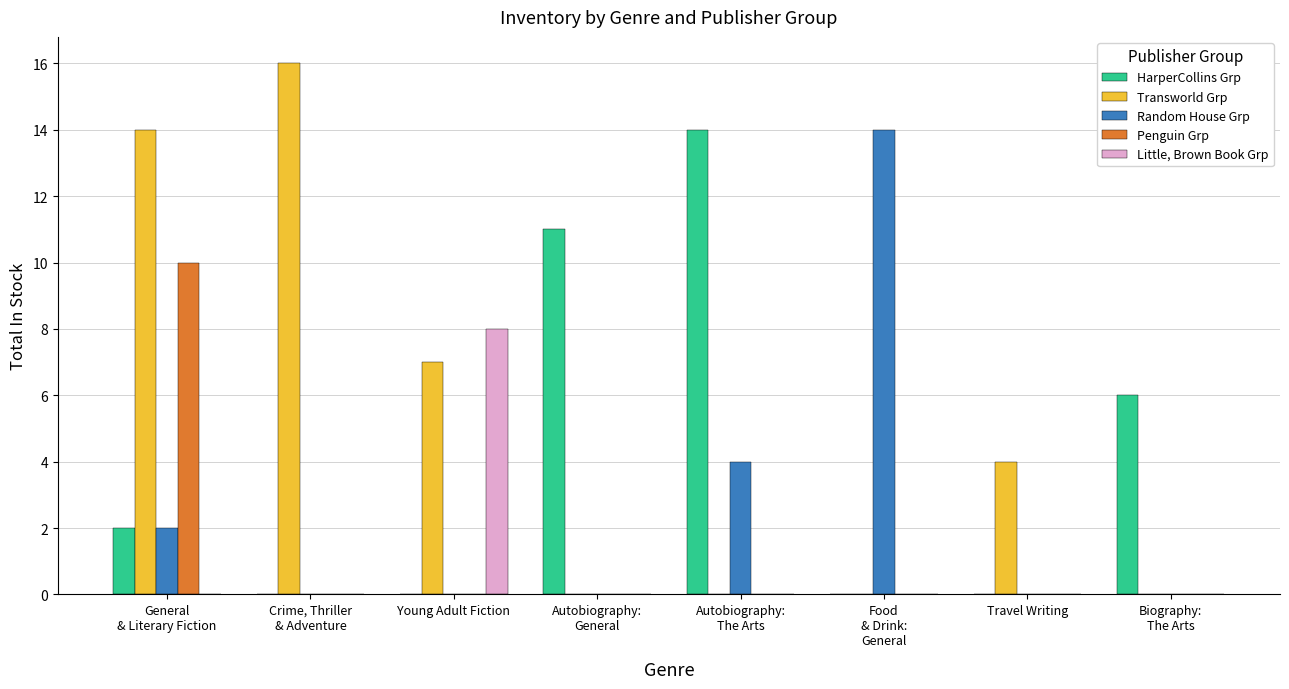

What are all the series names shown in the legend?

HarperCollins Grp, Transworld Grp, Random House Grp, Penguin Grp, Little, Brown Book Grp